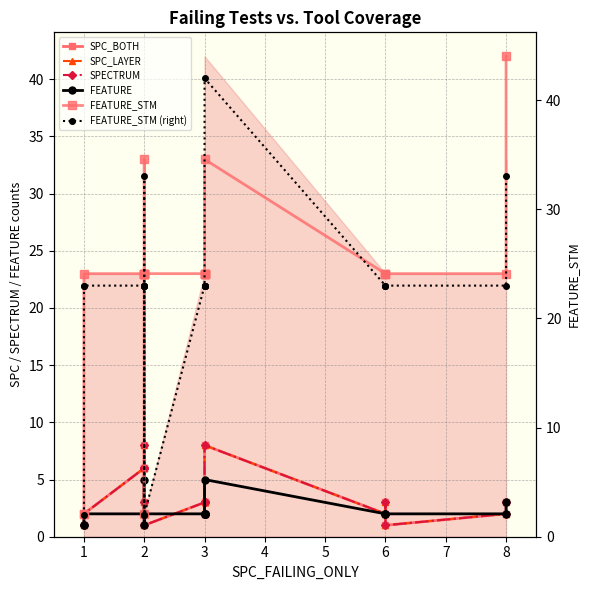

The SPC_LAYER series shows 2 at 8. True or false?

True